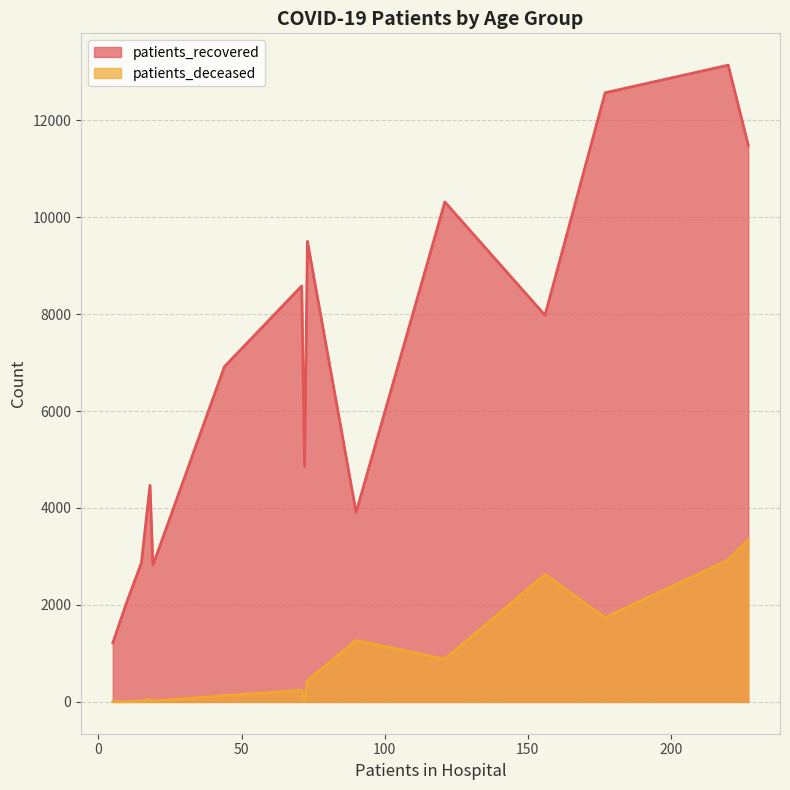

What is the average value of the patients_recovered series?

6615